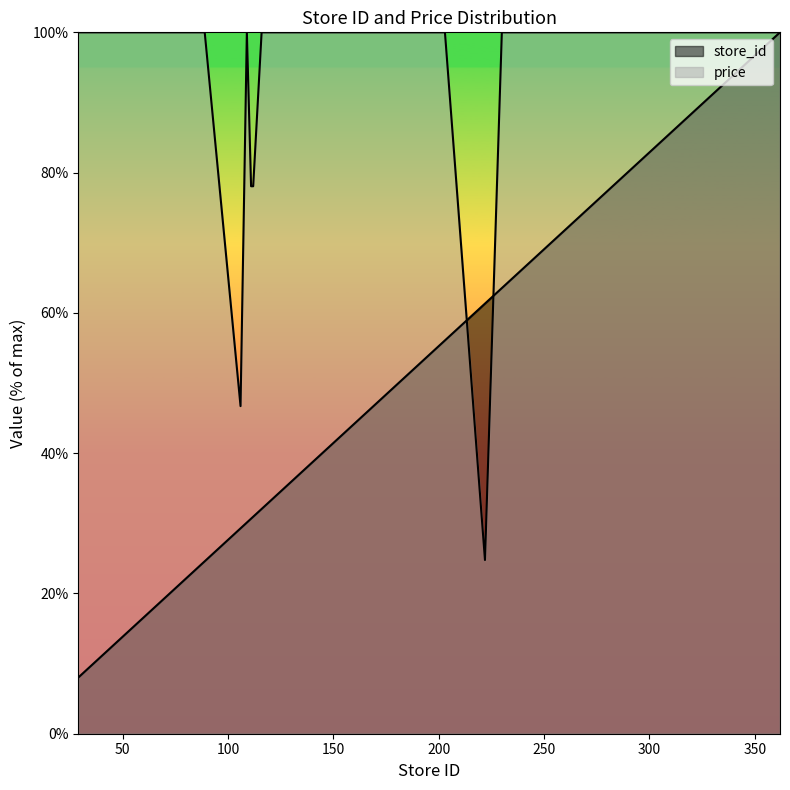

What value does the price series have at 119?

100.0